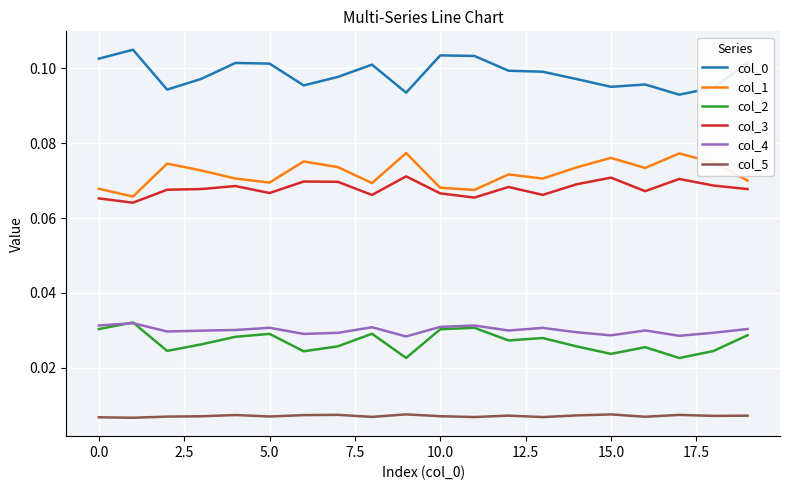

True or false: col_5 and col_2 cross at least once.

False